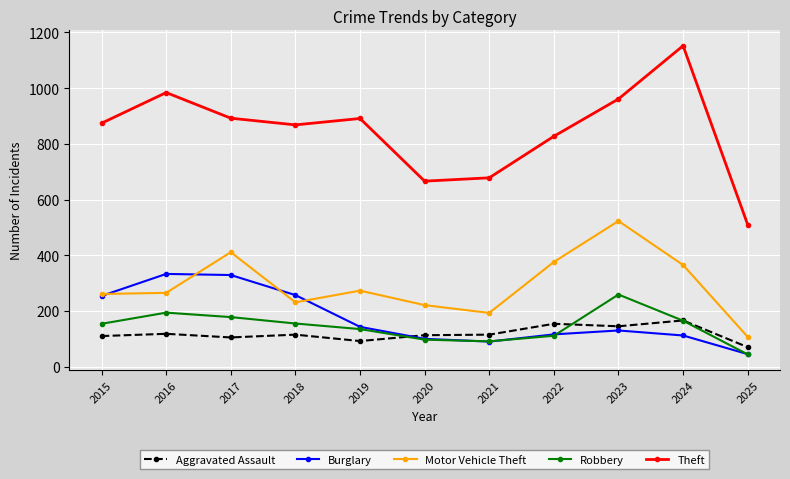

True or false: Motor Vehicle Theft and Robbery intersect in this chart.

False